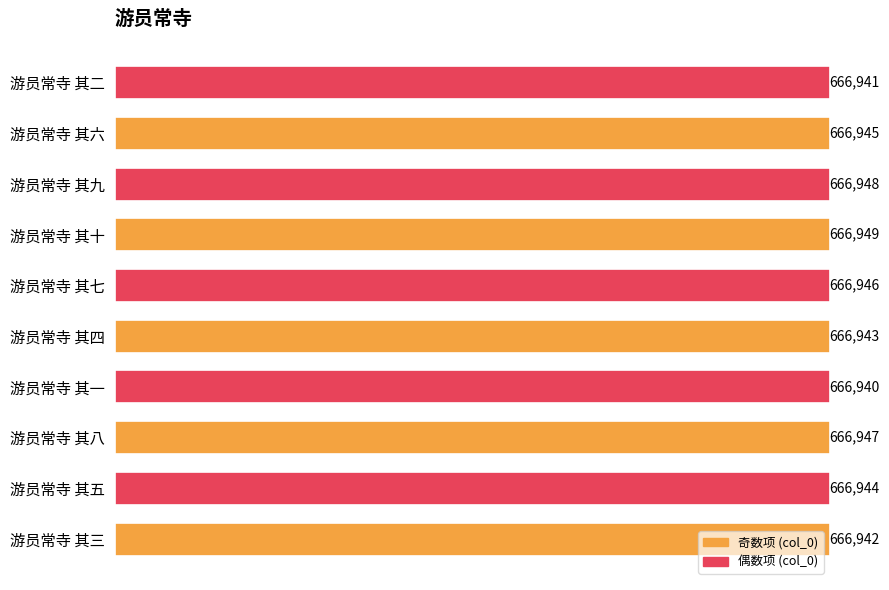

Approximately how many times larger is the value at 游员常寺 其六 compared to 游员常寺 其七?

1.0